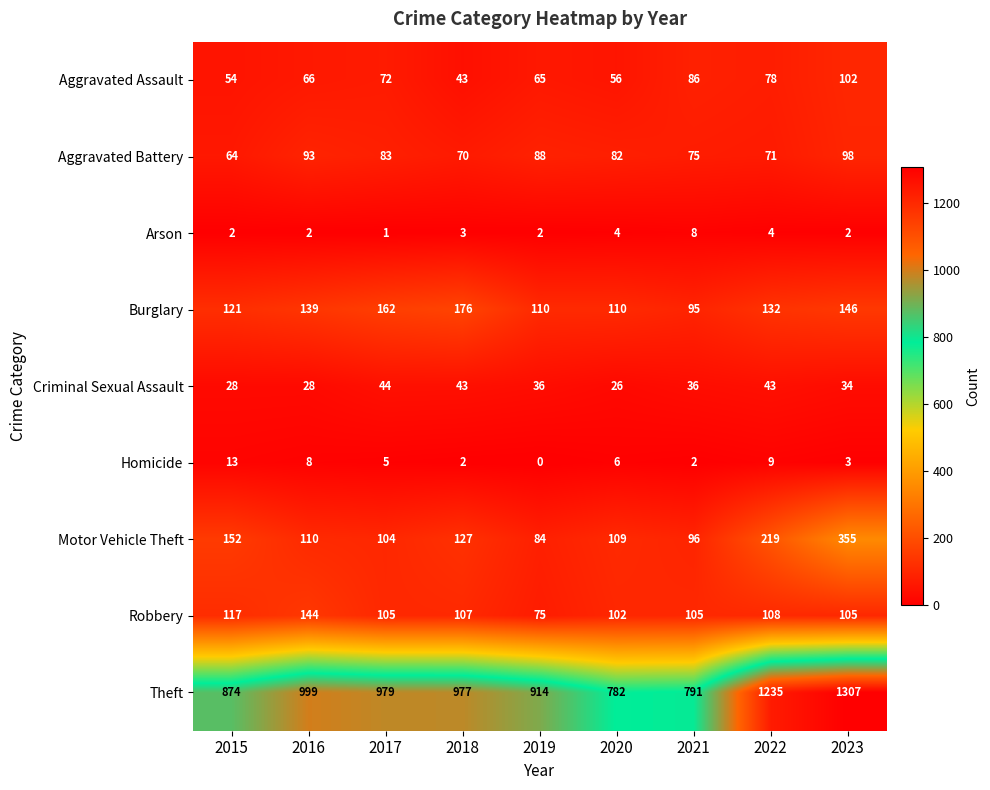

What is the sum of all Robbery values?

968